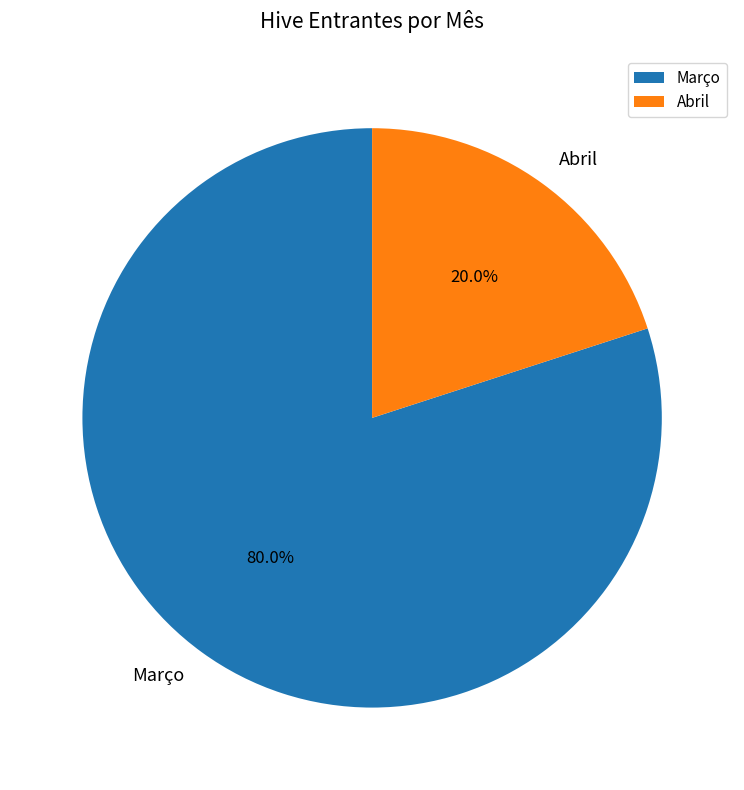

Which slice is the smallest?

Abril